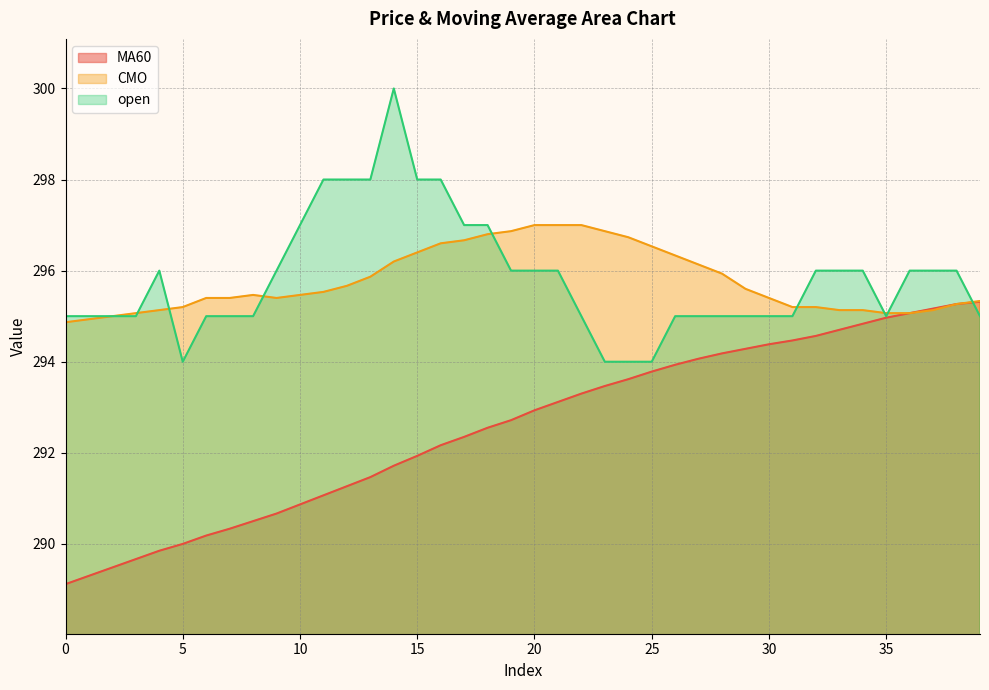

How many lines are shown in the chart?

3